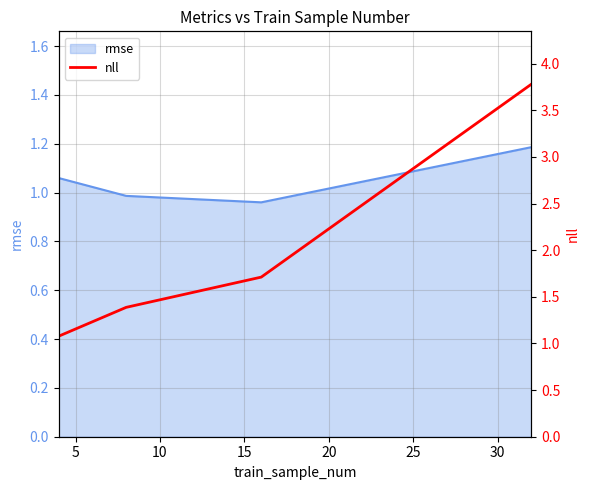

True or false: rmse has more than 0 points higher than both neighbors.

False